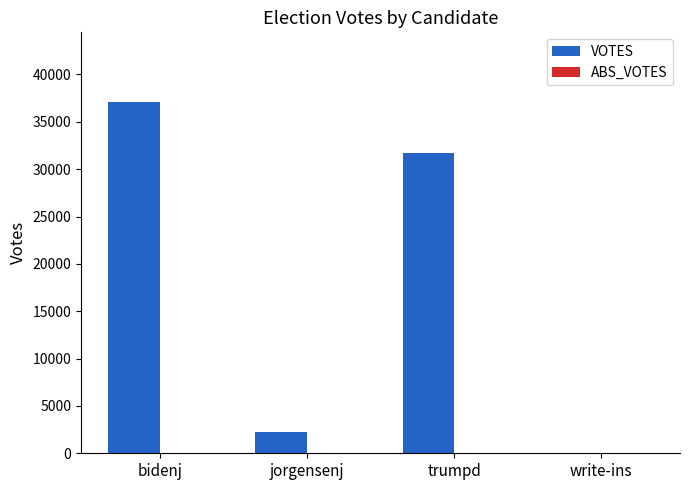

Approximately how many times larger is the value at trumpd compared to bidenj?

0.9